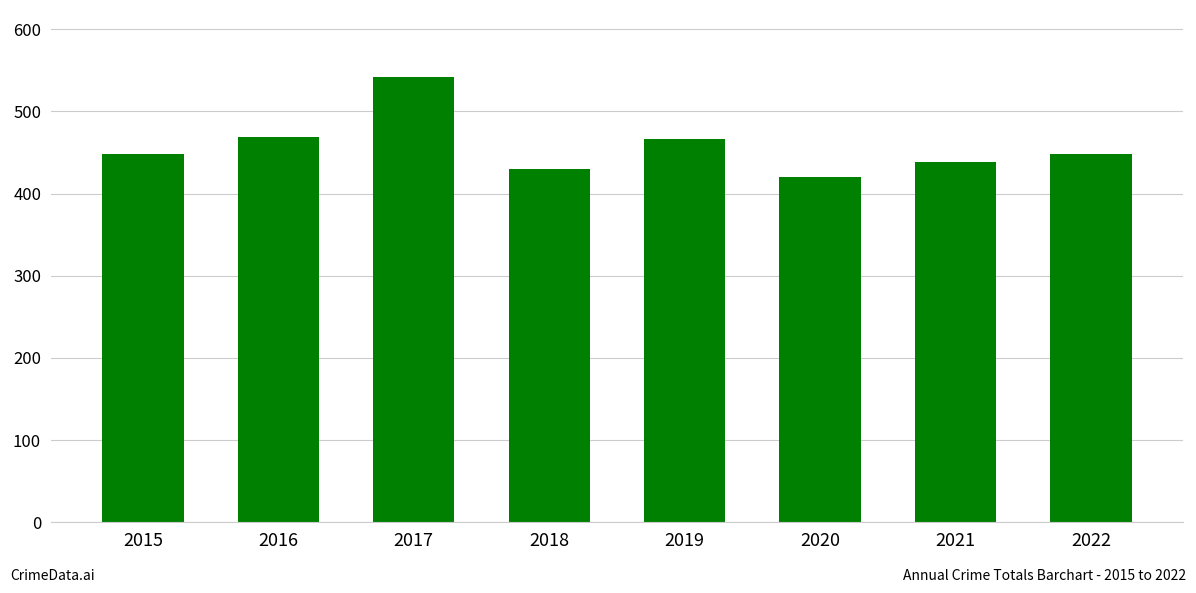

Are the bars horizontal?

No